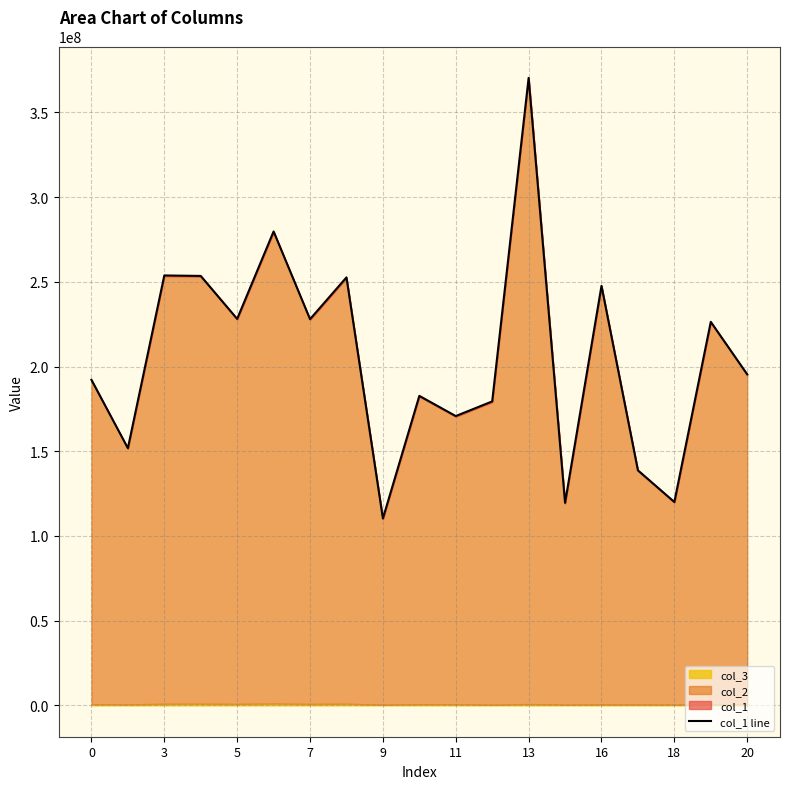

Is it true that the value at 5 is 334334828.3?

False